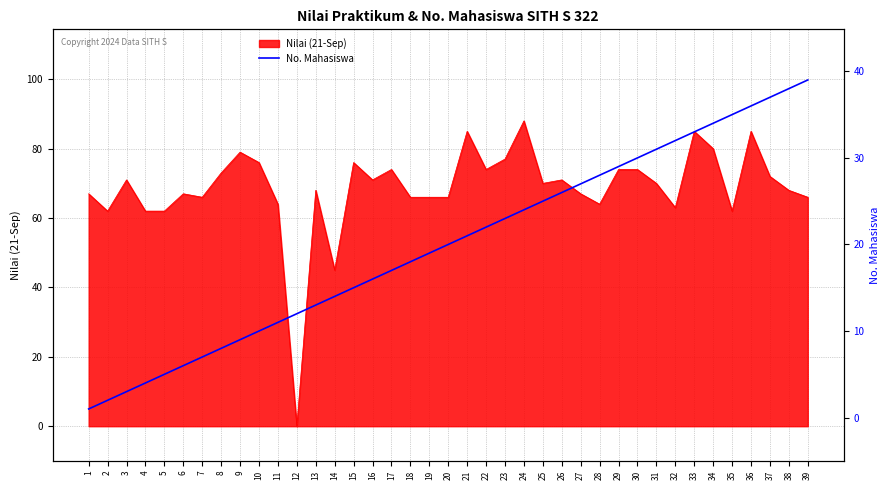

Which has a higher value, 28 or 12?

28